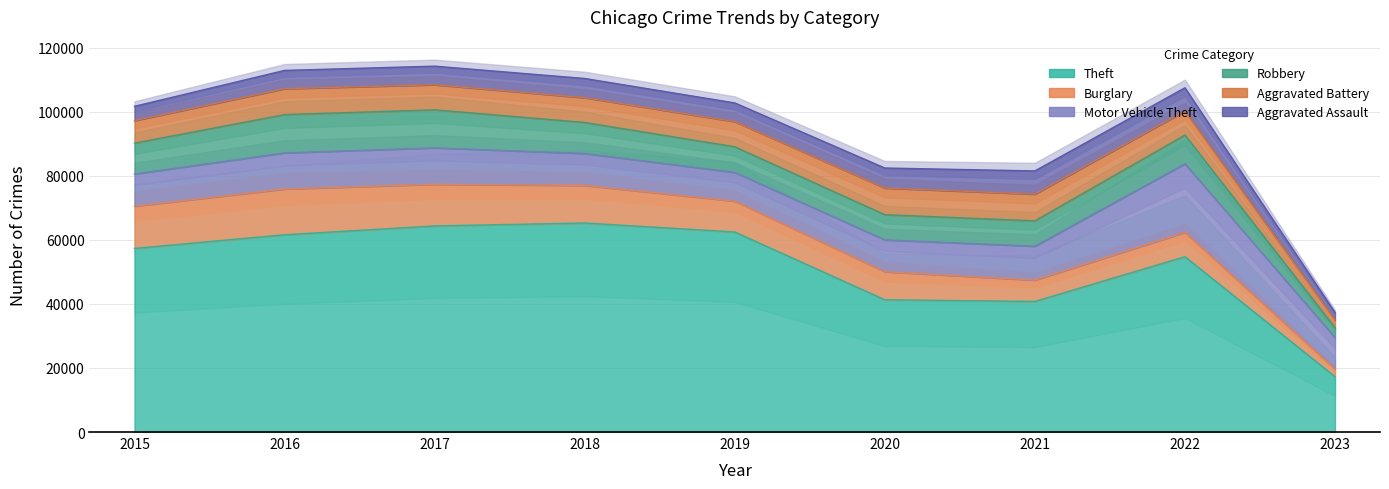

How many data points does each series have?

9